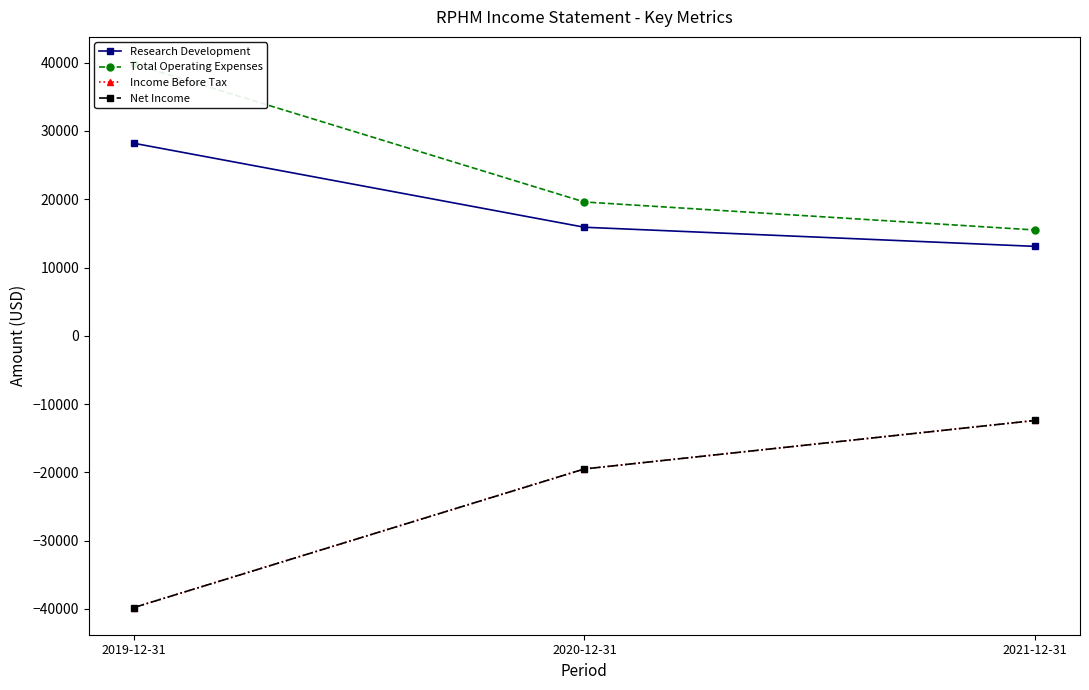

Which has a higher value, 2021-12-31 or 2019-12-31?

2019-12-31